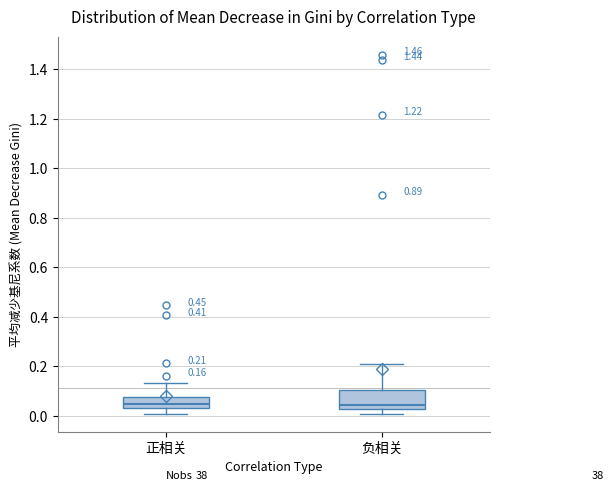

Comparing the boxes themselves (not the whiskers), which one is the tallest?

负相关